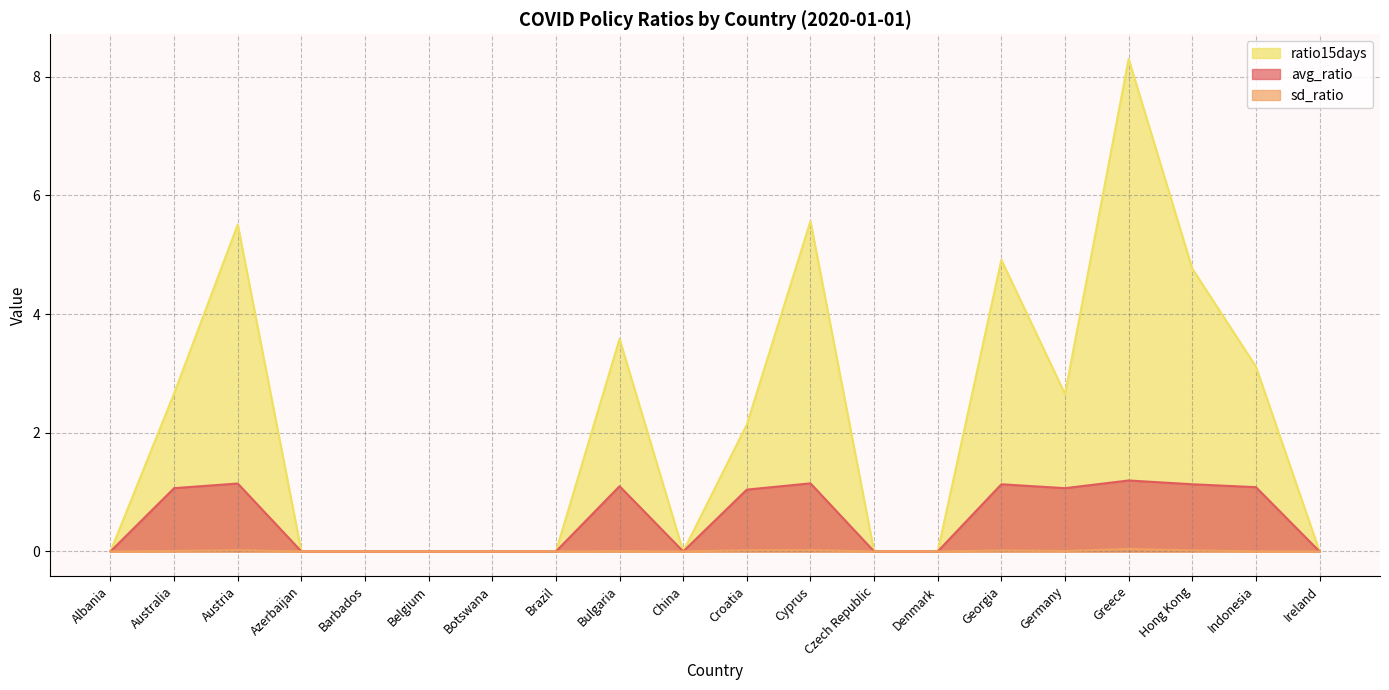

At which label does sd_ratio reach its peak?

Greece